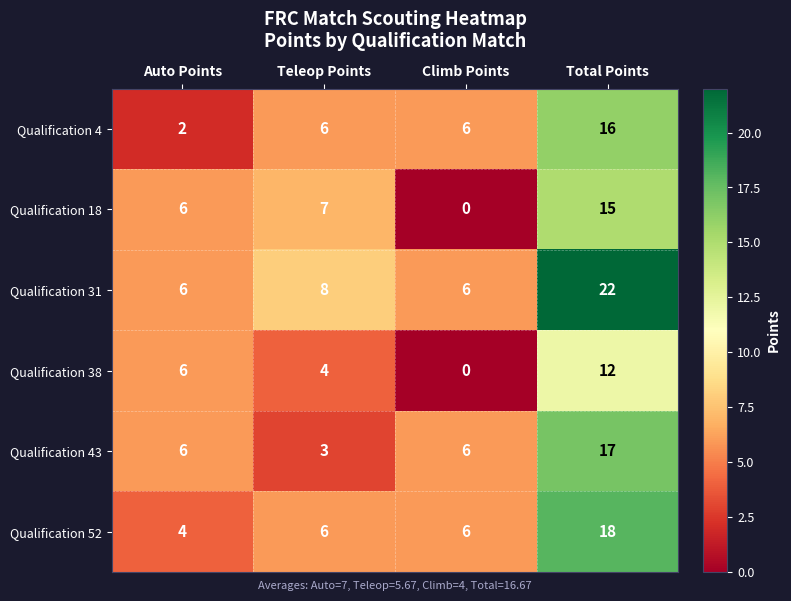

Rank the categories by Qualification 18 value from lowest to highest.

Climb Points, Auto Points, Teleop Points, Total Points